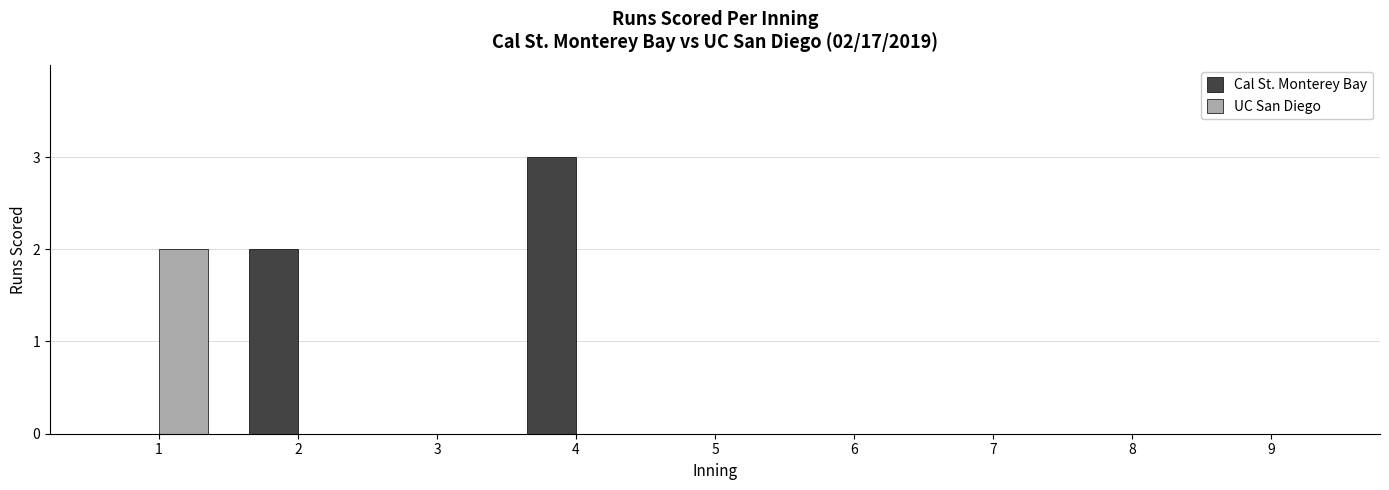

What are all the series names shown in the legend?

Cal St. Monterey Bay, UC San Diego